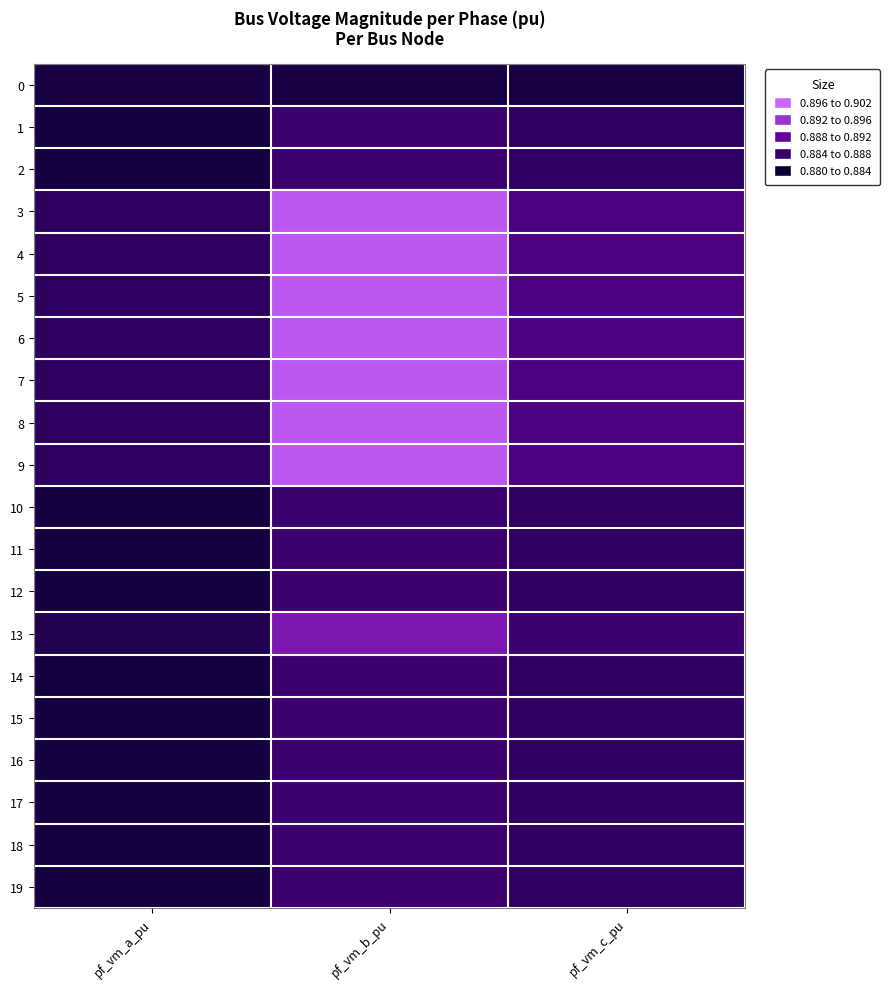

Which series changed the most between pf_vm_b_pu and pf_vm_c_pu?

3